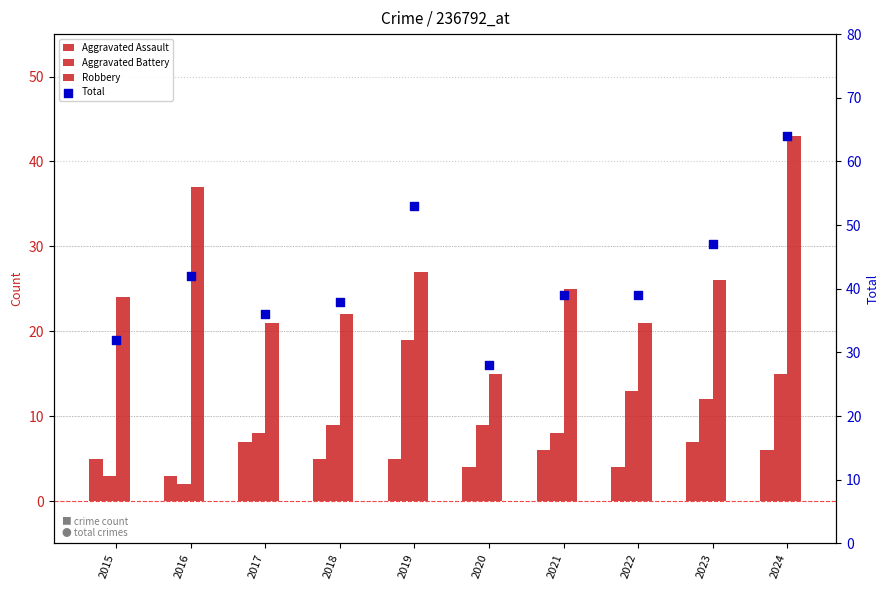

Is the value of Robbery at 2017 greater than the value of Total at 2019?

No